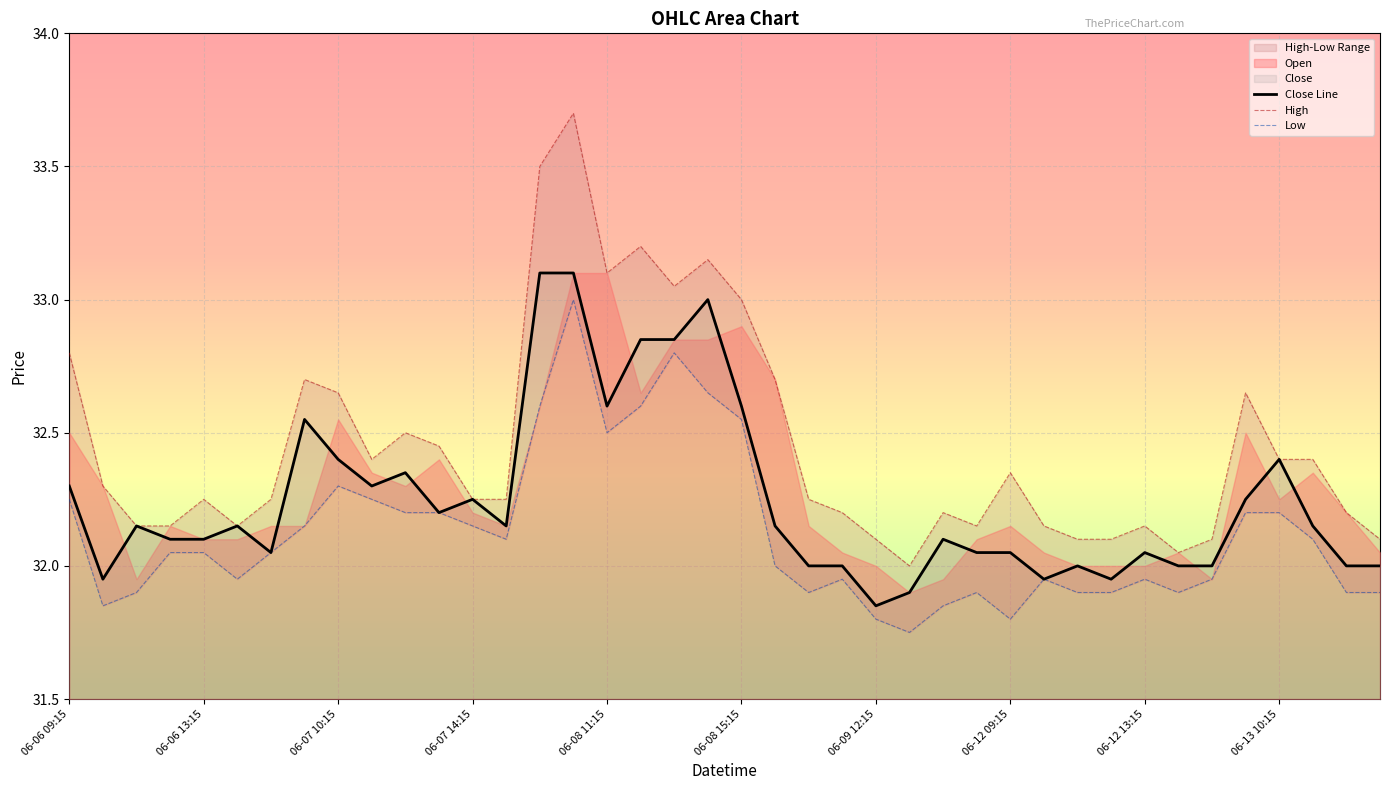

The value of Close Line at 06-06 09:15 is 32.3. True or false?

True